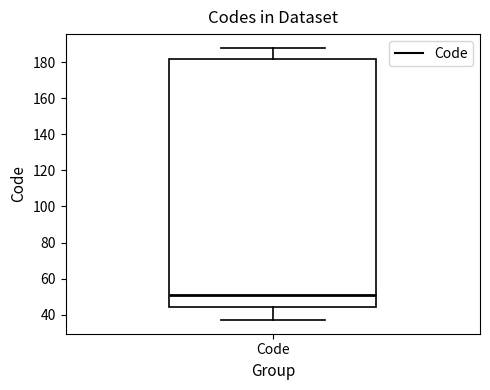

Read this box plot against the y-axis: the position of the median line, the range covered by the box, and the ends of both whiskers. The values are not printed on the chart, so give them approximately, as read against the axis.

median 52, box 44 to 182, whiskers 38 to 188